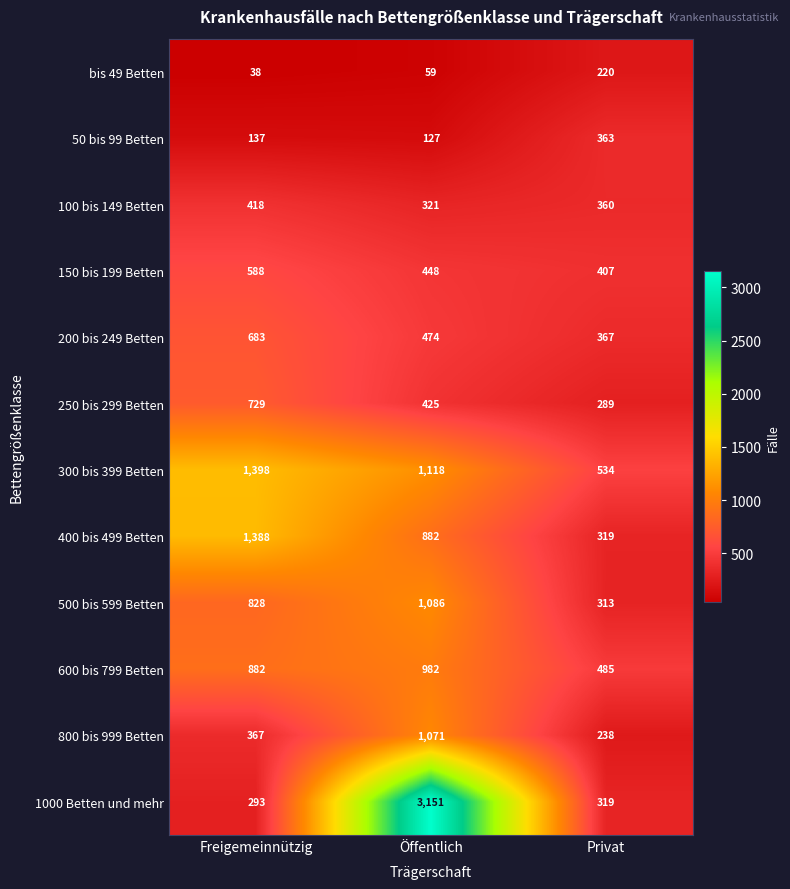

The value of 600 bis 799 Betten at Freigemeinnützig is 1180. True or false?

False